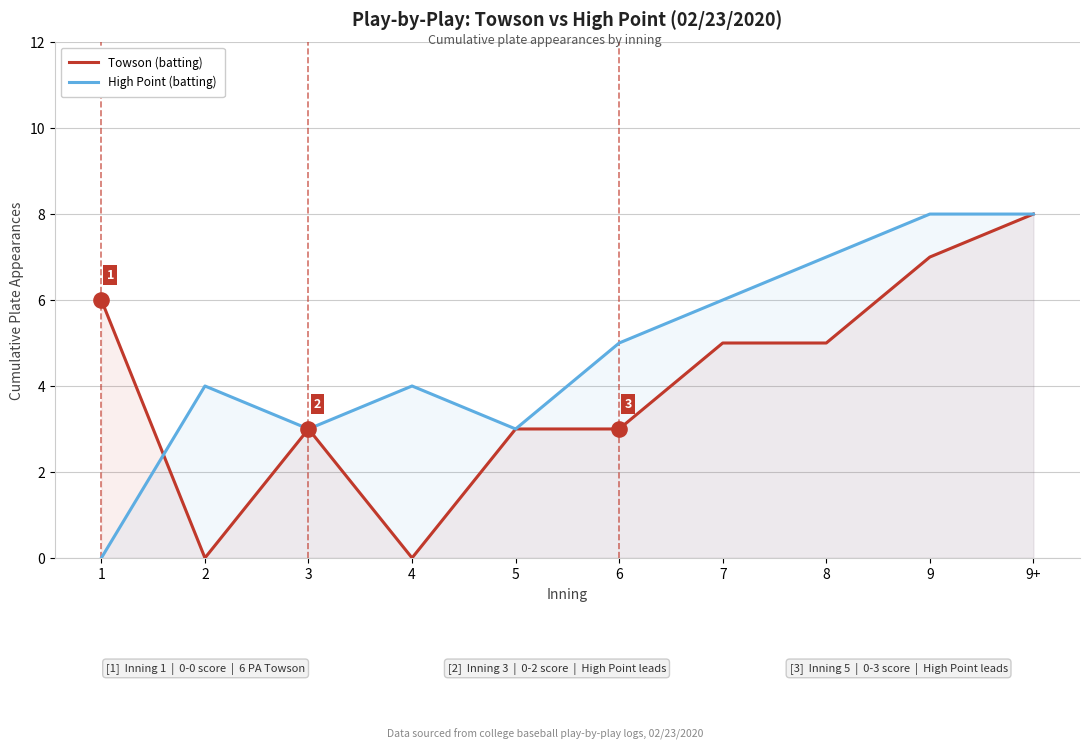

Which series reaches the maximum Y coordinate?

Towson (batting)